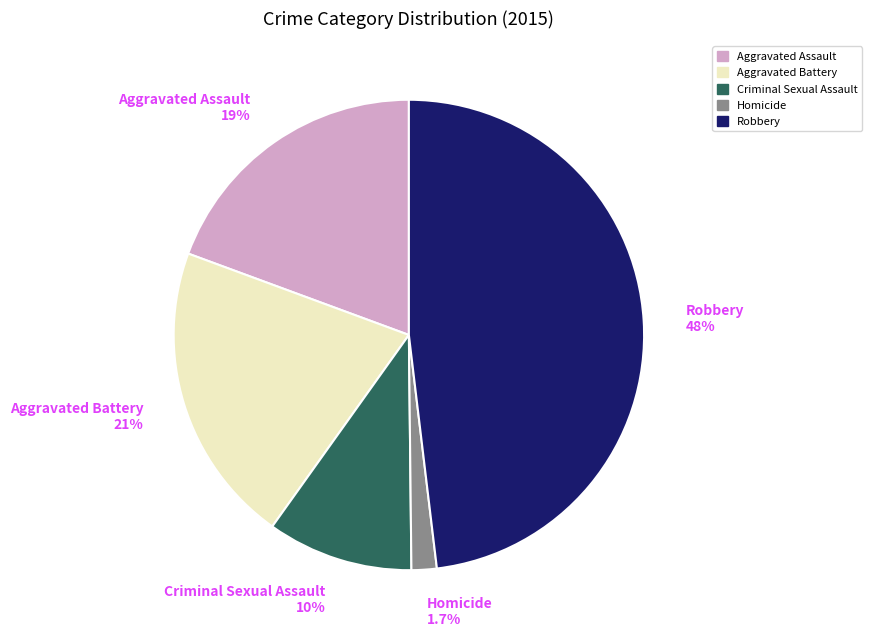

To the nearest percent, what is the difference between the largest and smallest slice percentages?

46%